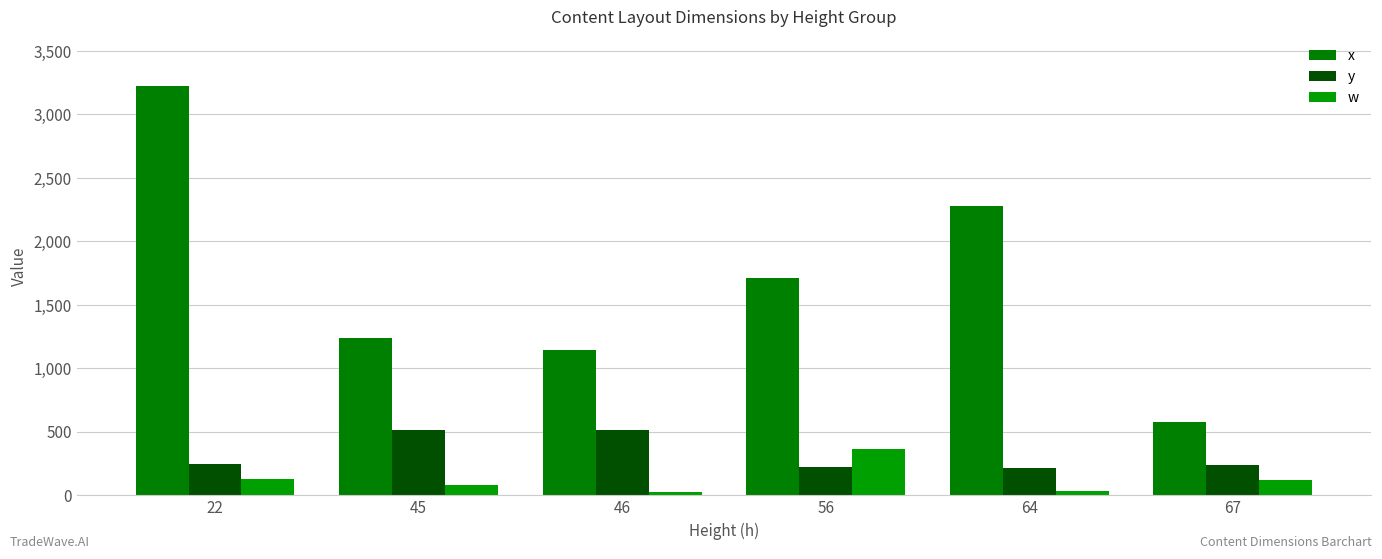

How many values in the w series are below 121?

3